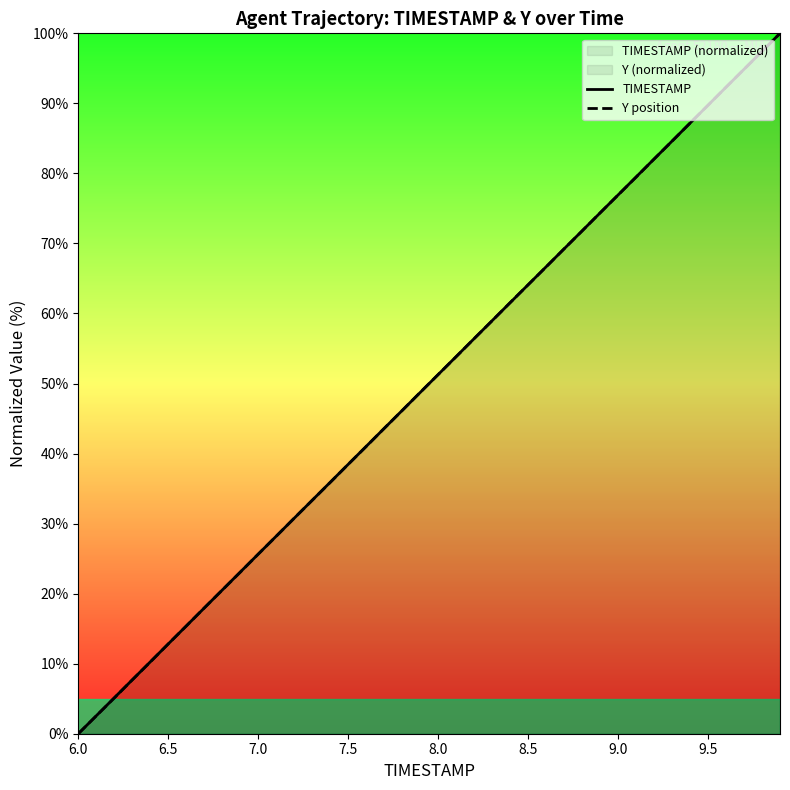

Which series ends up on top after the final intersection of TIMESTAMP and Y position?

TIMESTAMP